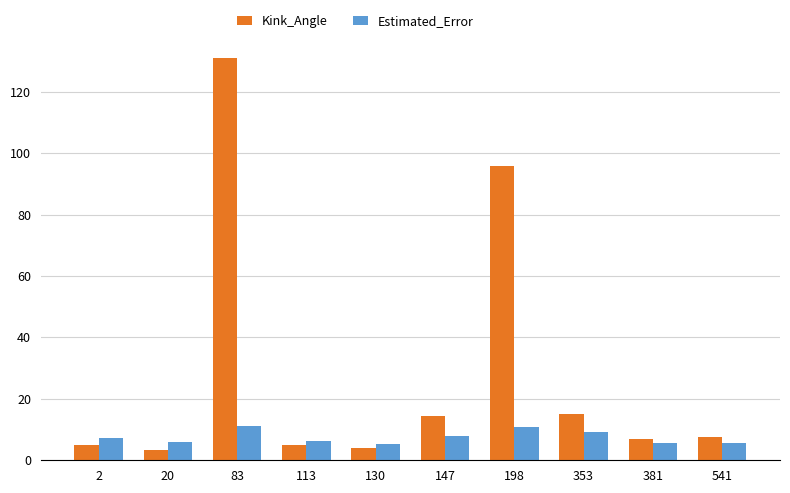

At how many categories does at least one series exceed 25?

2